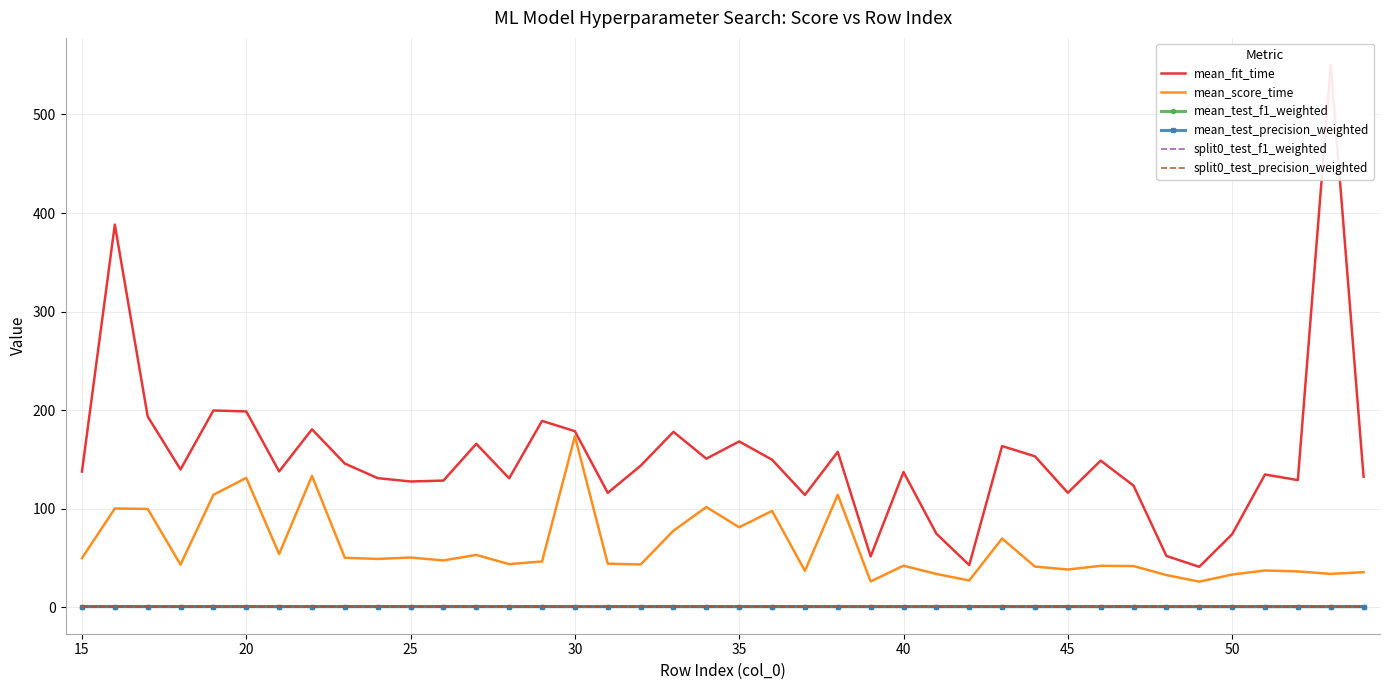

What is the sum of all mean_test_f1_weighted values?

29.3